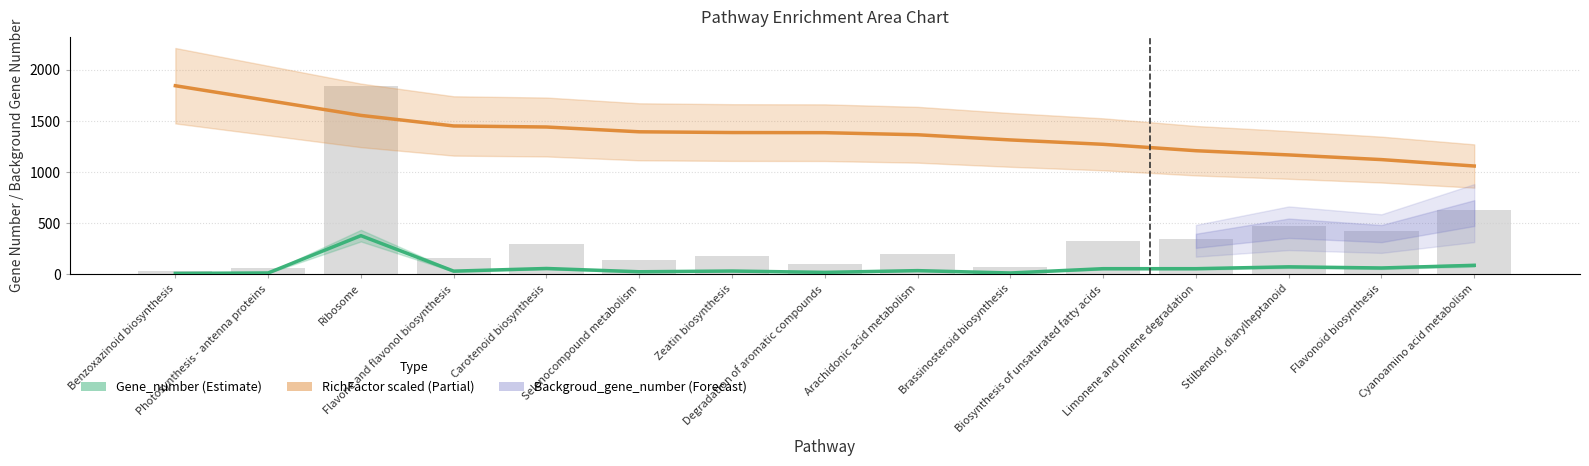

At which label does RichFactor (scaled) reach its minimum?

Cyanoamino acid metabolism